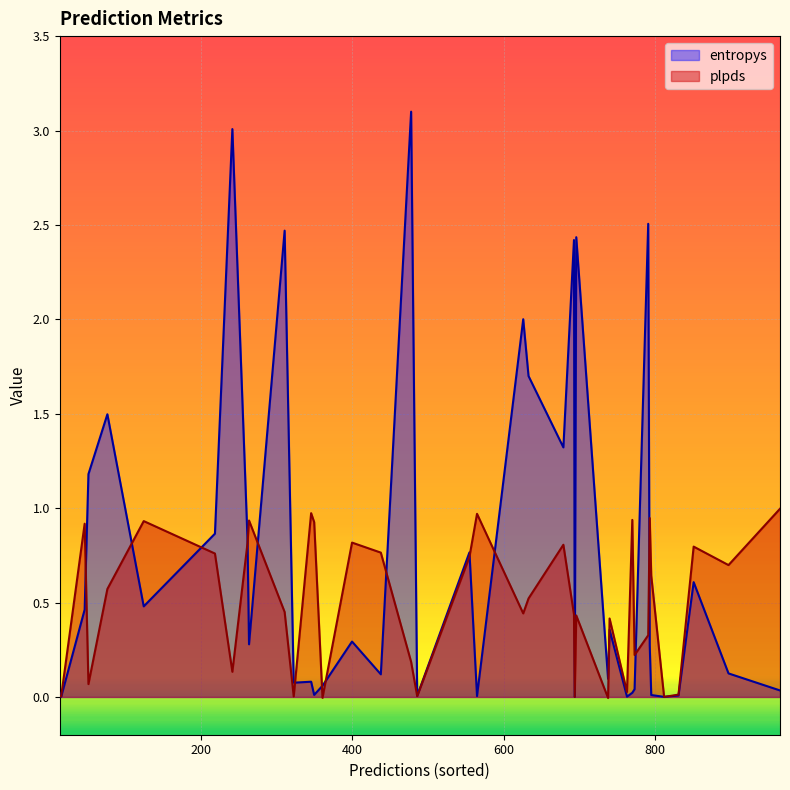

Is the value of entropys at 812 greater than the value of plpds at 438?

No